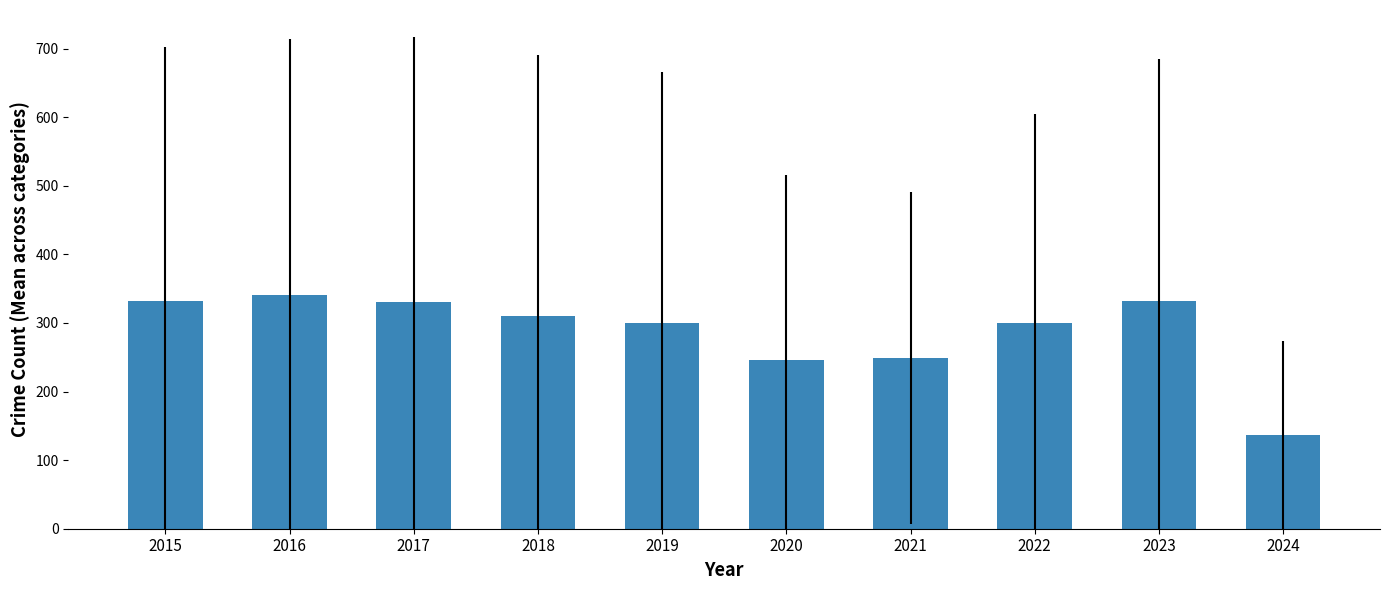

What value does the data have at 2024?

136.4